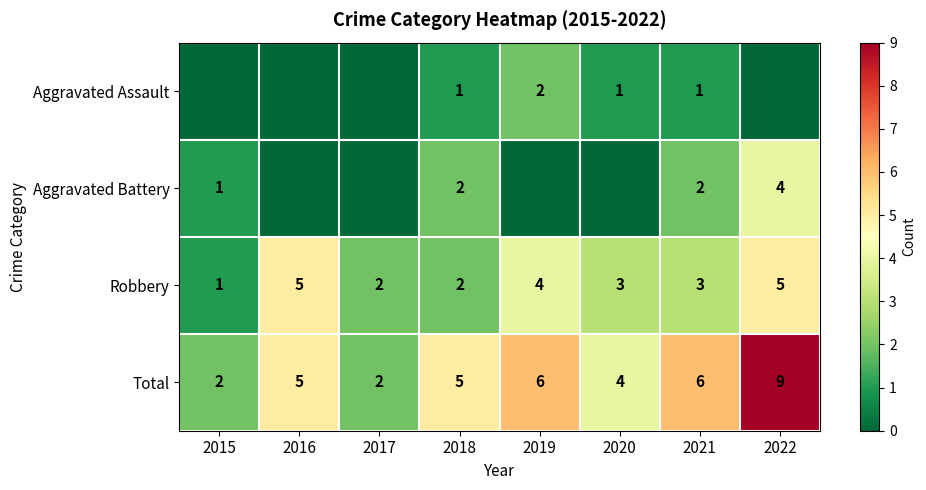

The Total series shows 7 at 2018. True or false?

False